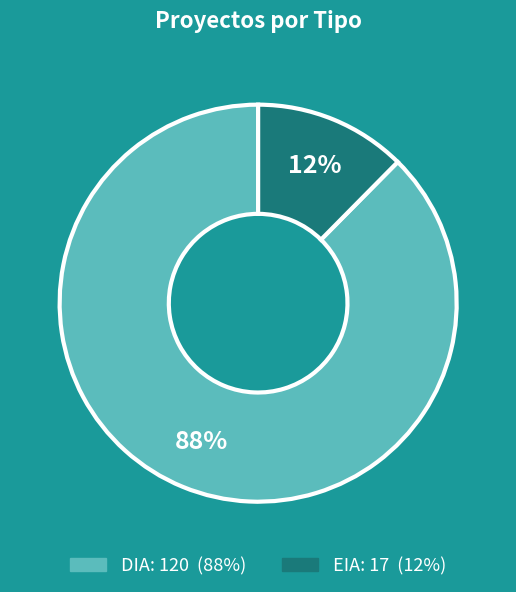

Which has a higher value, EIA or DIA?

DIA